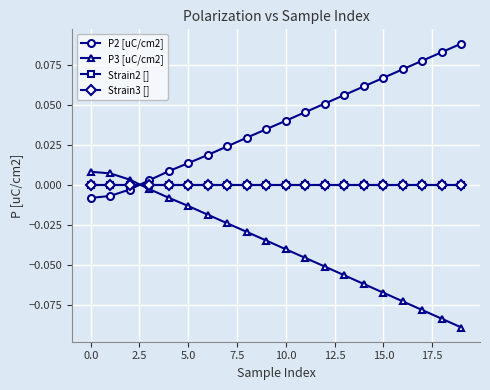

Is this an area chart (filled region under the line)?

No